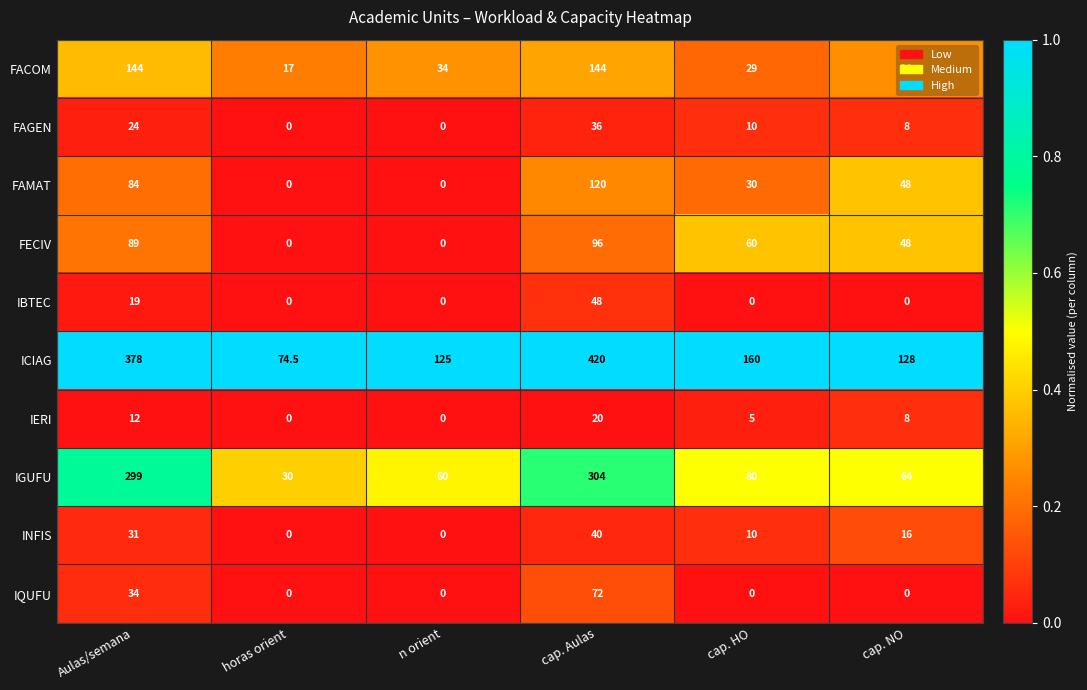

Rank the series by their maximum value, from highest to lowest.

ICIAG, IGUFU, FACOM, FAMAT, FECIV, IQUFU, IBTEC, INFIS, FAGEN, IERI